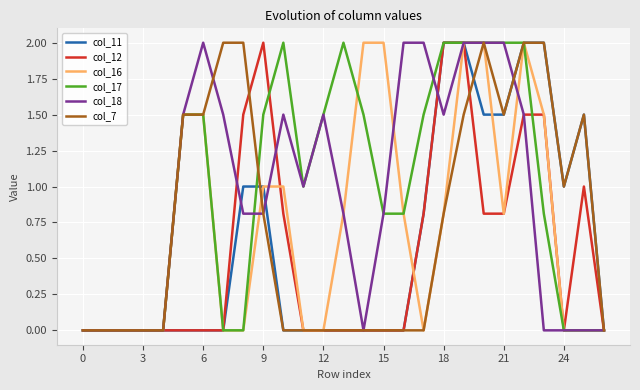

What is the average value of the col_16 series?

0.7